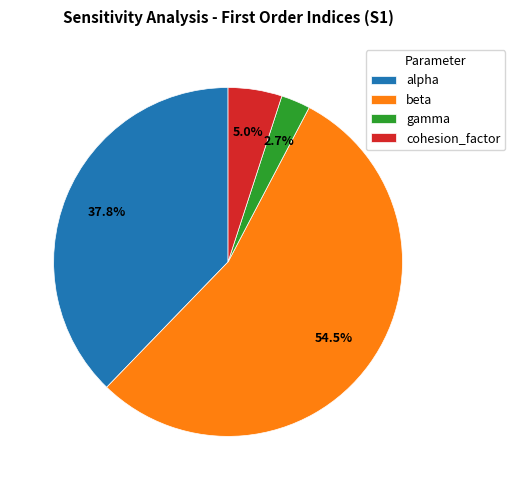

How much of the chart is everything except cohesion_factor?

95.0%